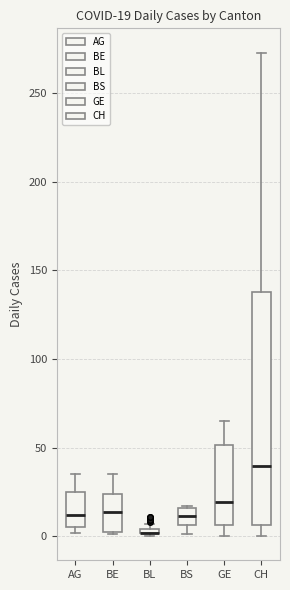

Which box is the tallest, from its lower edge to its upper edge?

CH